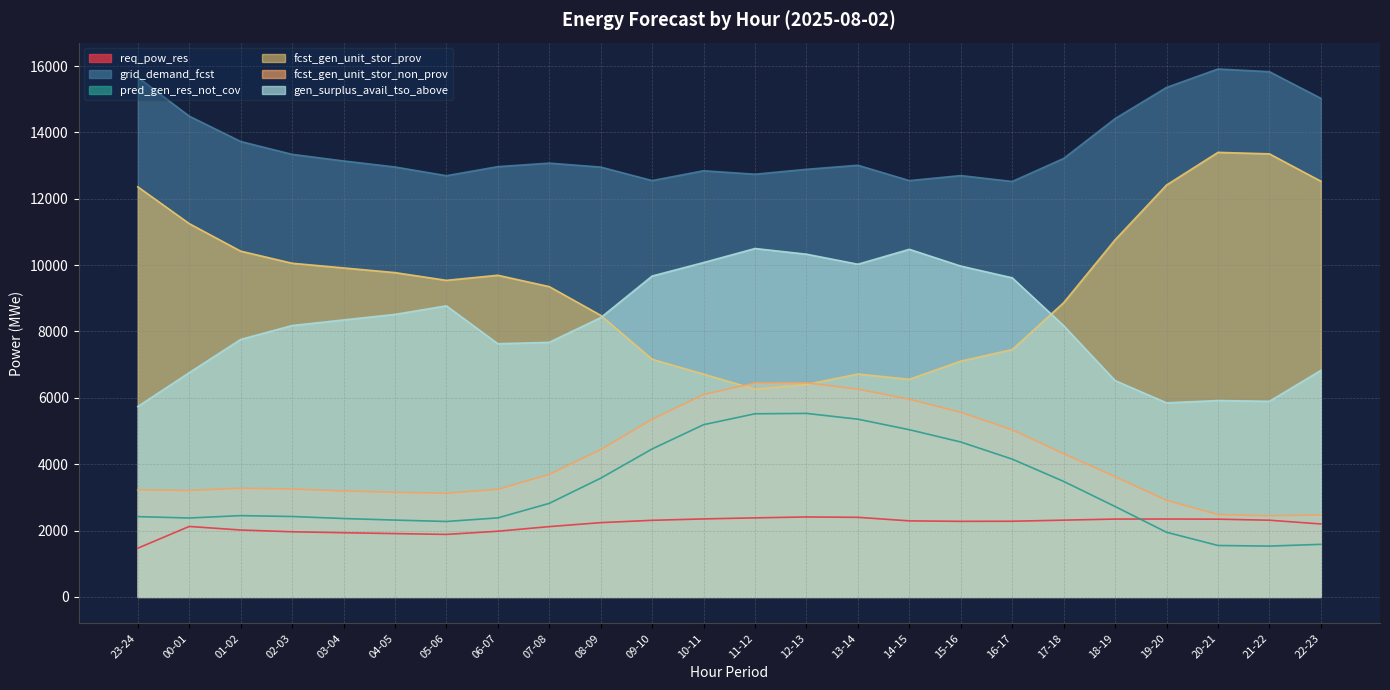

The value of req_pow_res at 03-04 is 1102. True or false?

False